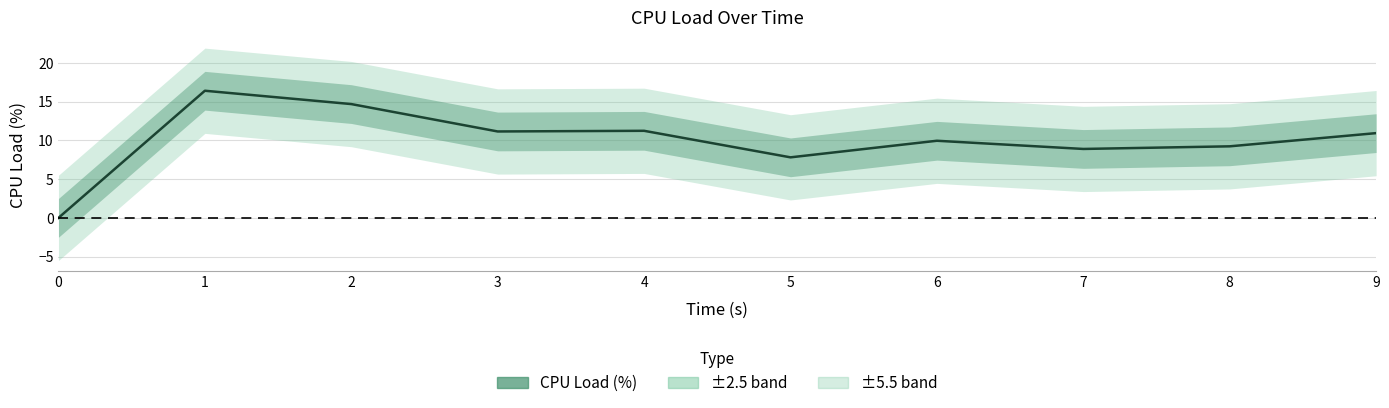

What is the maximum value shown in the chart?

16.4